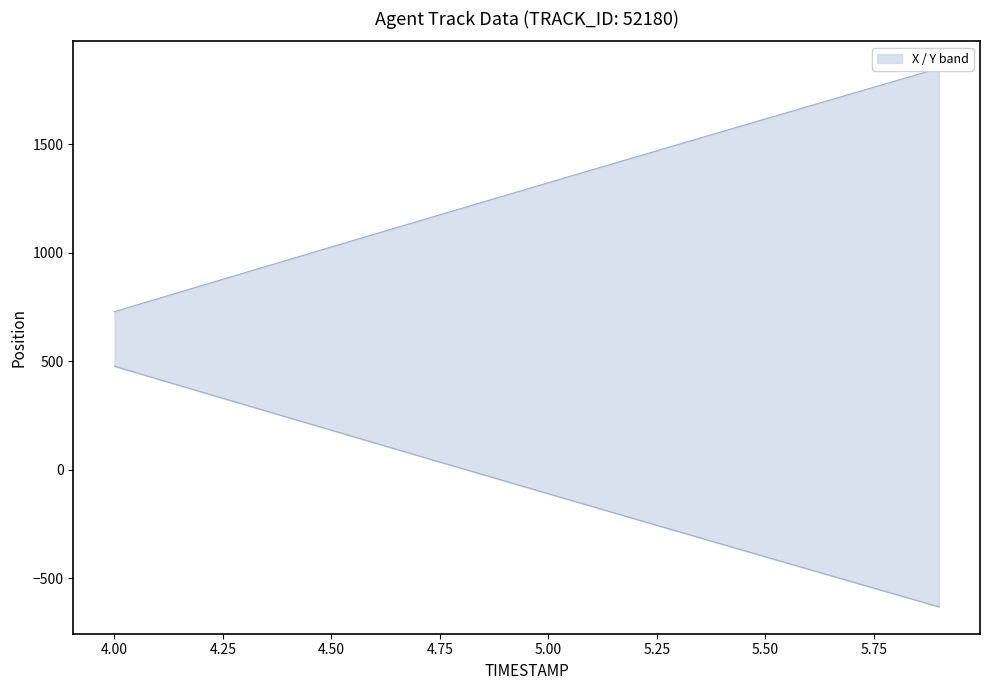

The value of Y at 5.0 is -109.5. True or false?

True